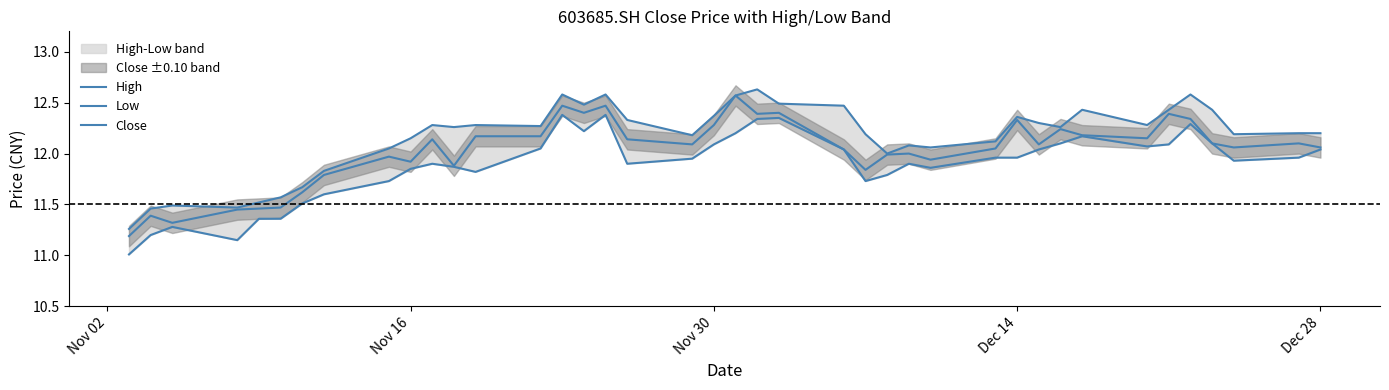

What is the lowest value of the Close series?

11.2